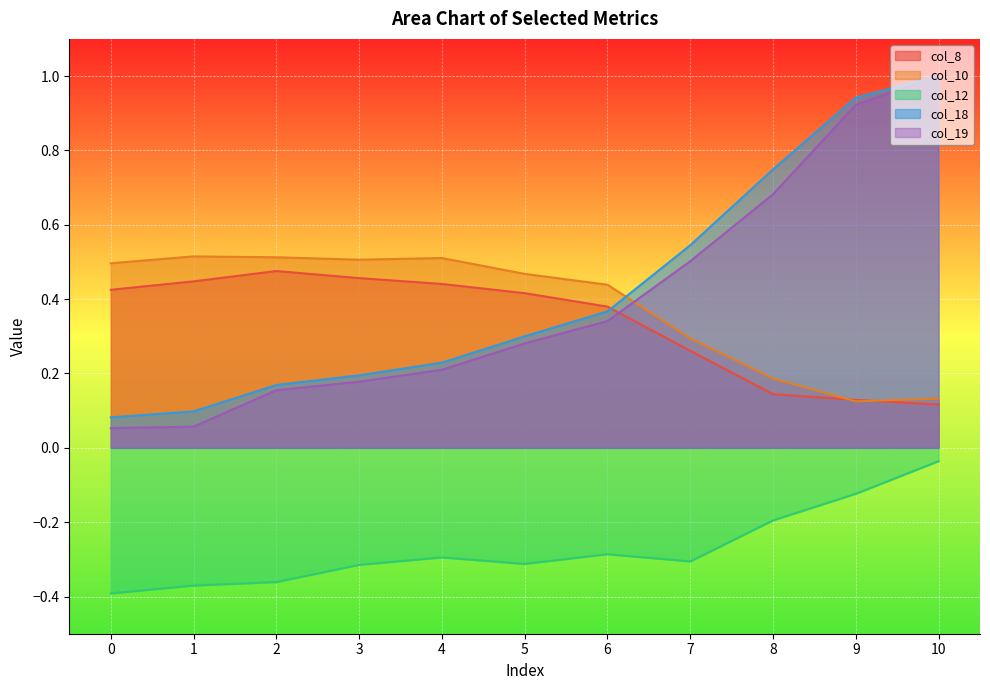

What is the value of the col_12 point at the 10th from the left?

-0.1